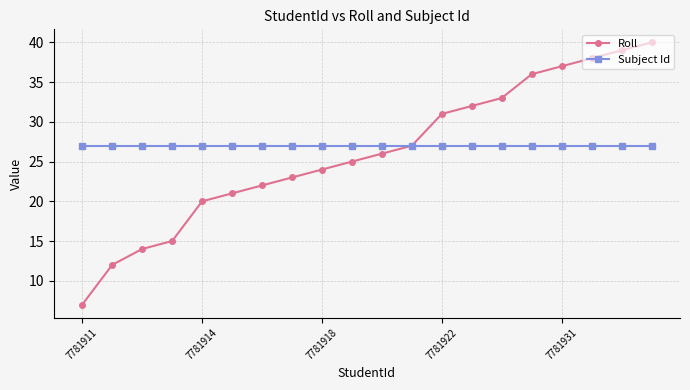

What is the greatest value displayed?

40